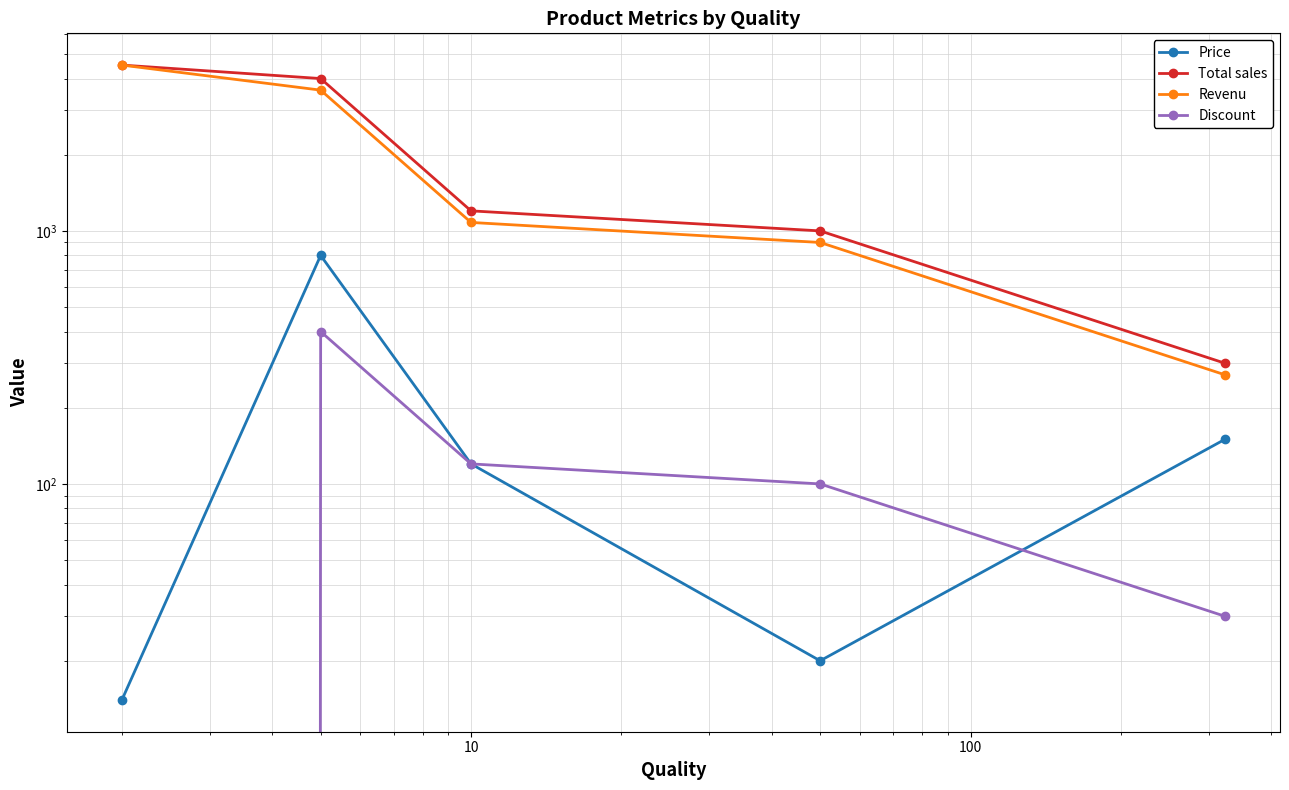

Which series has the largest total across all categories?

Total sales